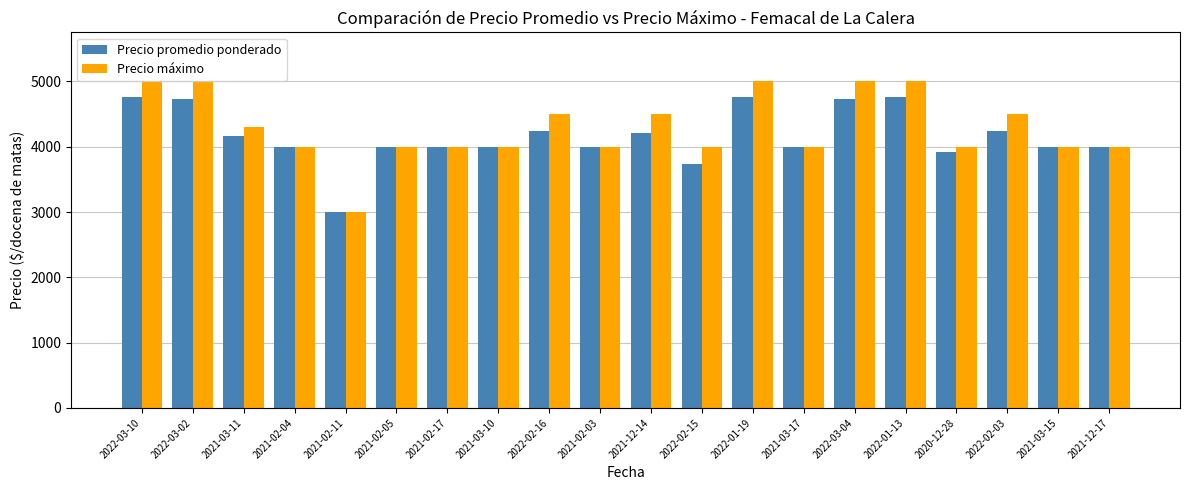

Which series has the widest spread of values?

Precio máximo